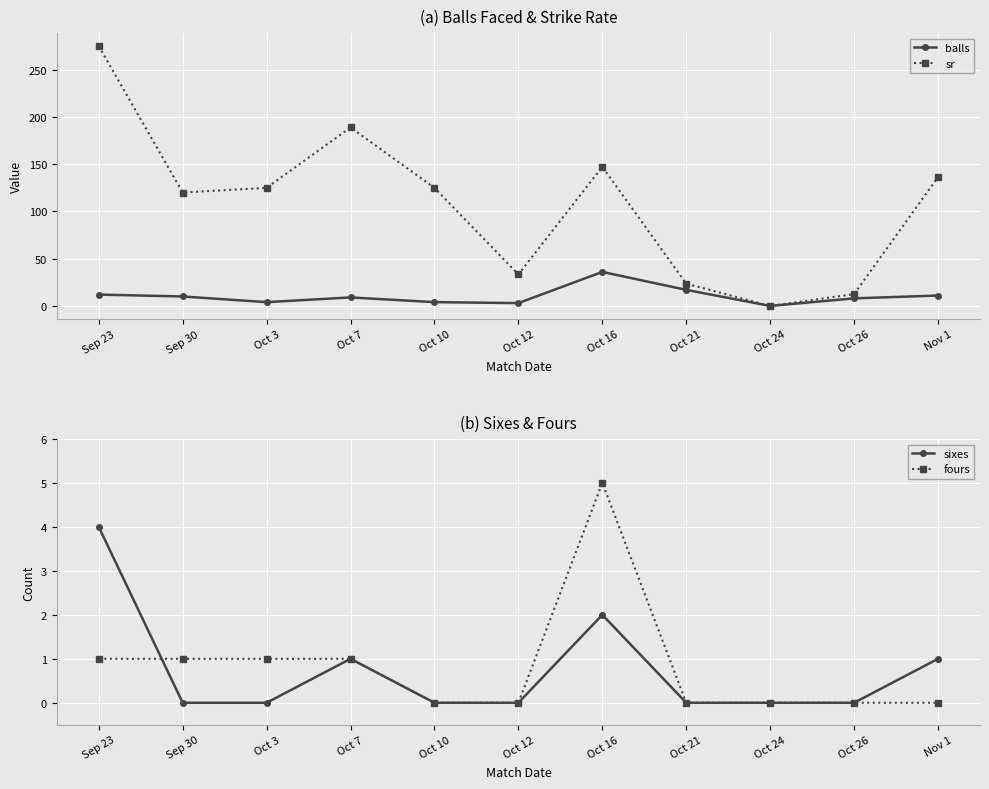

Reading left to right, list all the values displayed in this chart.

balls: 12.0	10.0	4.0	9.0	4.0	3.0	36.0	17.0	0.0	8.0	11.0
sr: 275.0	120.0	125.0	188.9	125.0	33.3	147.2	23.5	0.0	12.5	136.4
sixes: 4.0	0.0	0.0	1.0	0.0	0.0	2.0	0.0	0.0	0.0	1.0
fours: 1.0	1.0	1.0	1.0	0.0	0.0	5.0	0.0	0.0	0.0	0.0